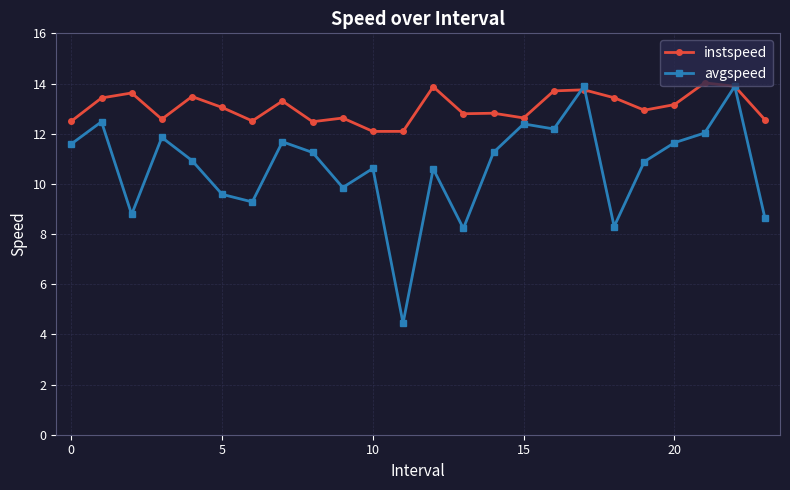

What is the value of the instspeed point at the 9th from the left?

12.5